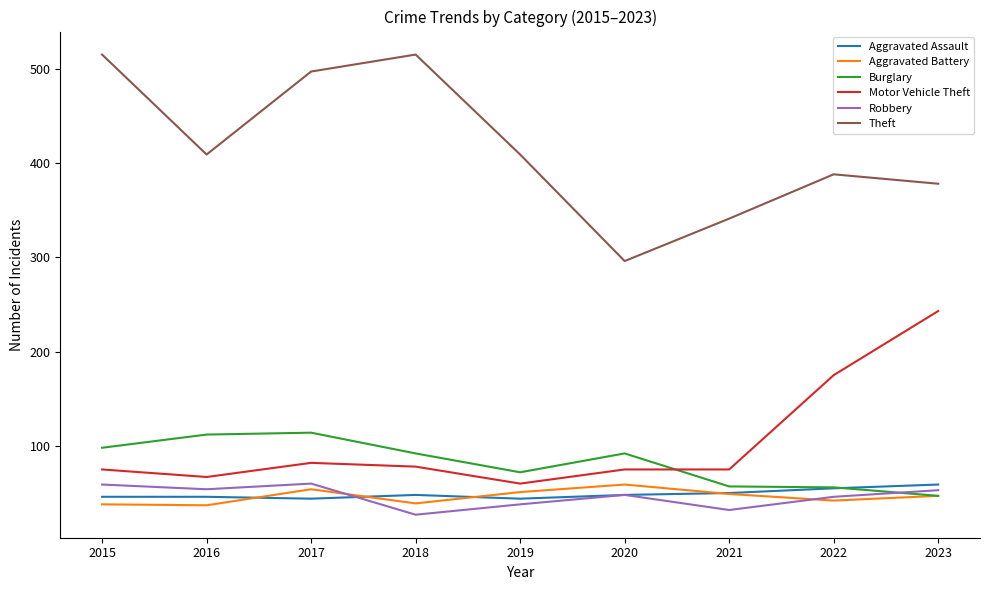

Which series has the largest range (max minus min)?

Theft